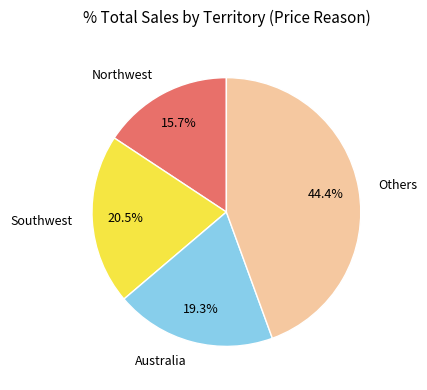

Which slice is the largest?

Others